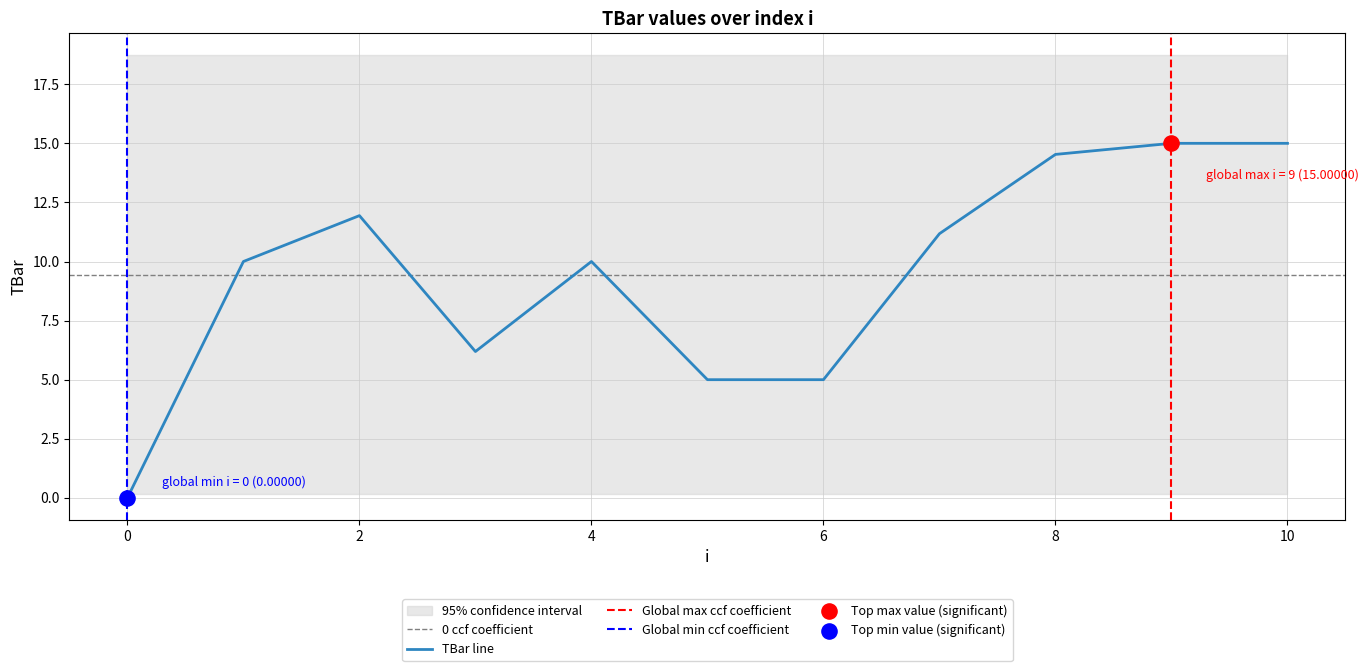

Between 9 and 8, which is larger?

9